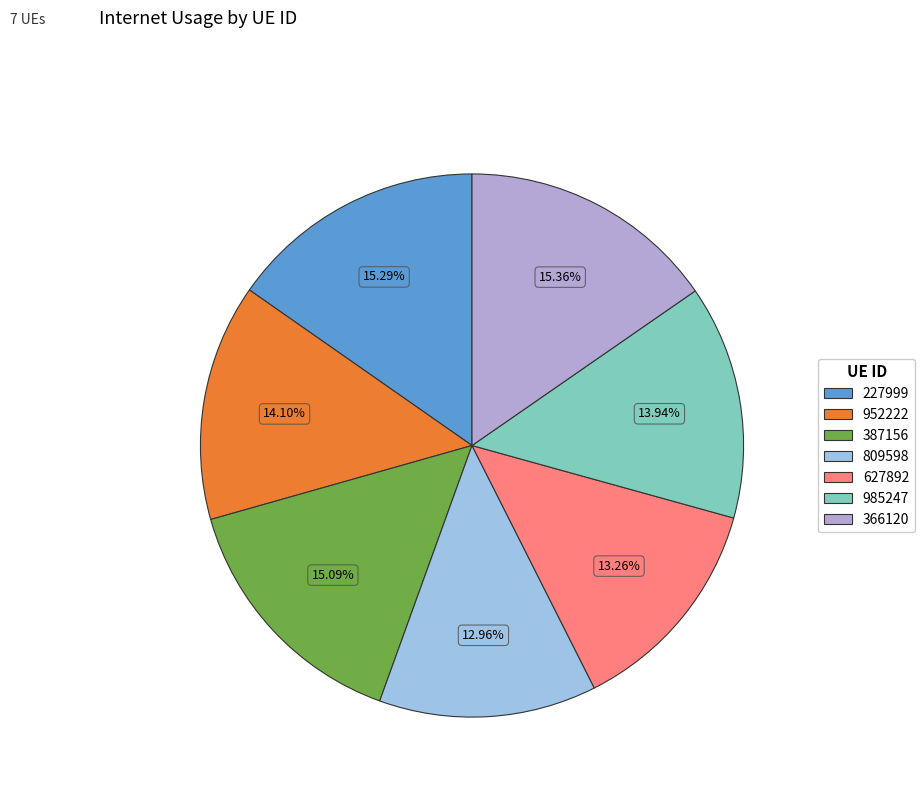

The 952222 slice represents 1% of the pie. True or false?

False